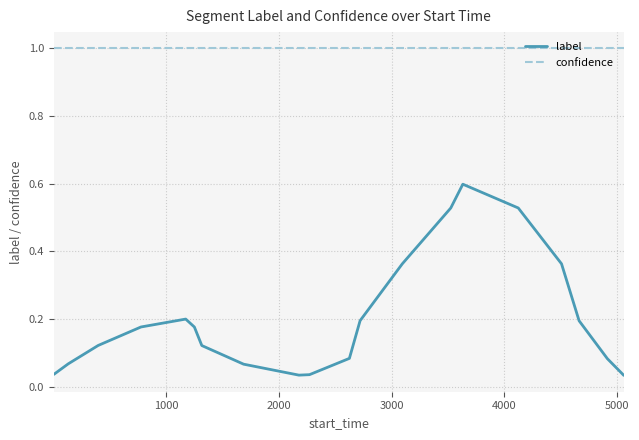

How many lines are shown in the chart?

2